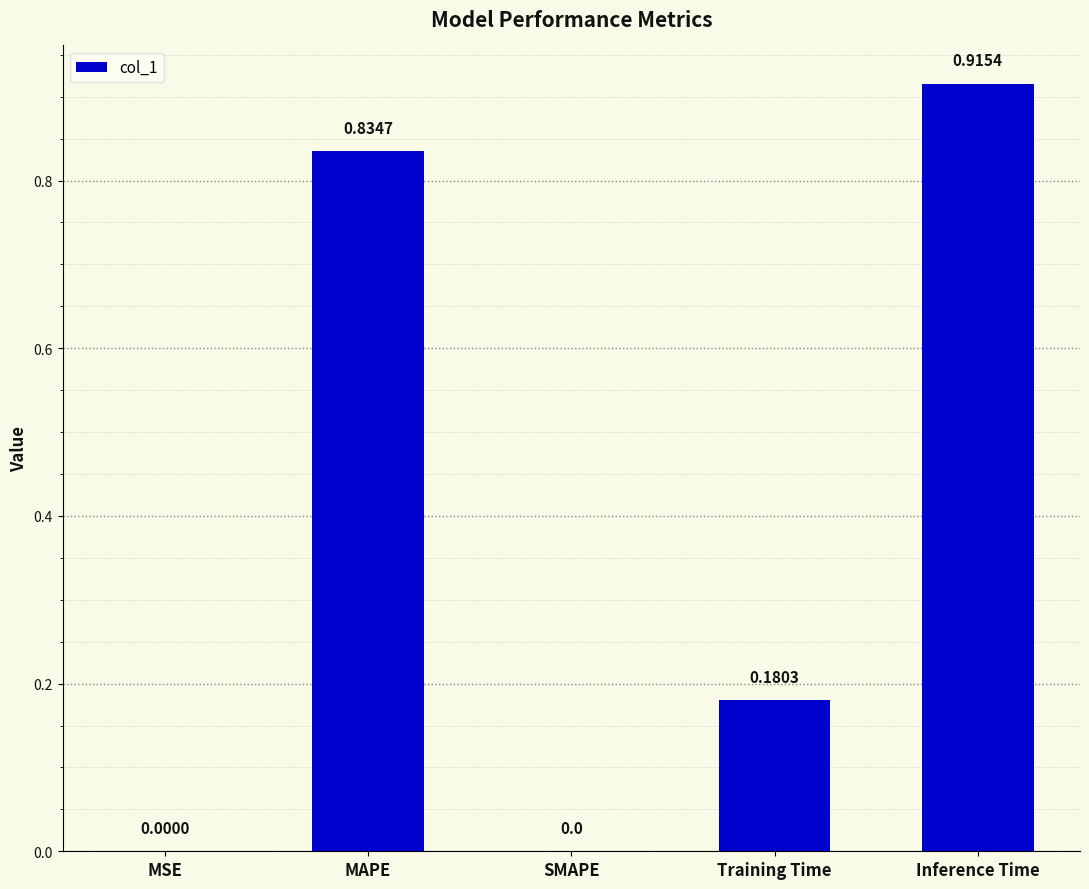

Which has a higher value, MSE or Inference Time?

Inference Time